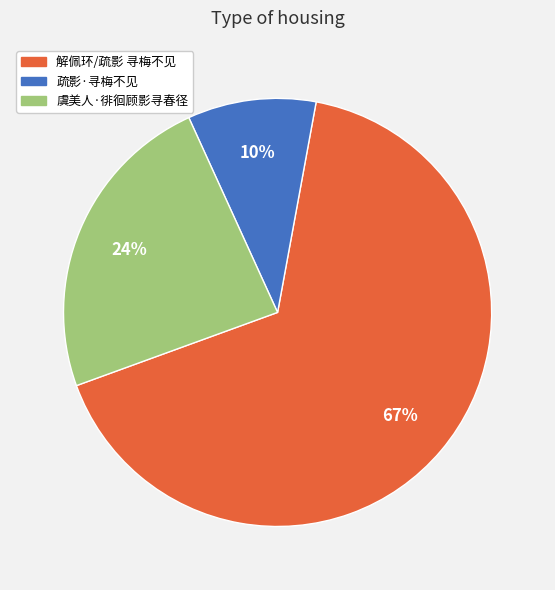

Which slice represents more than half of the pie?

解佩环/疏影 寻梅不见